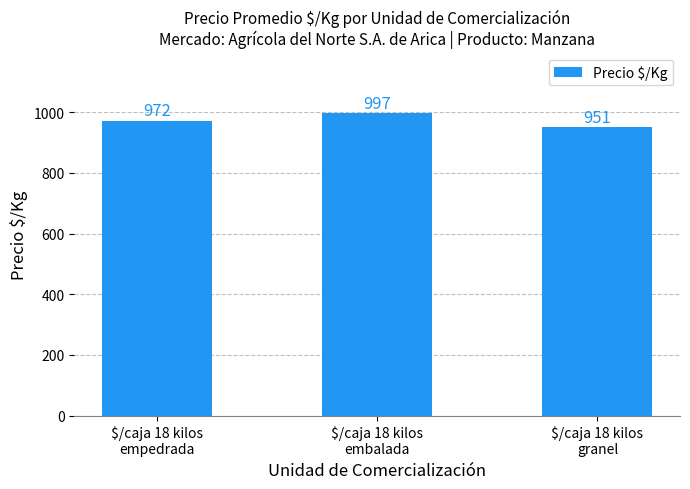

What is the sum of all values?

2920